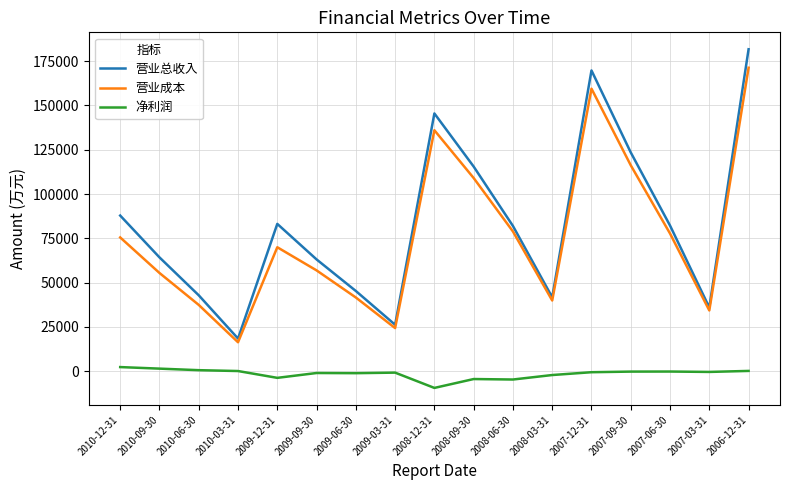

At which category is the sum across all series the highest?

2006-12-31